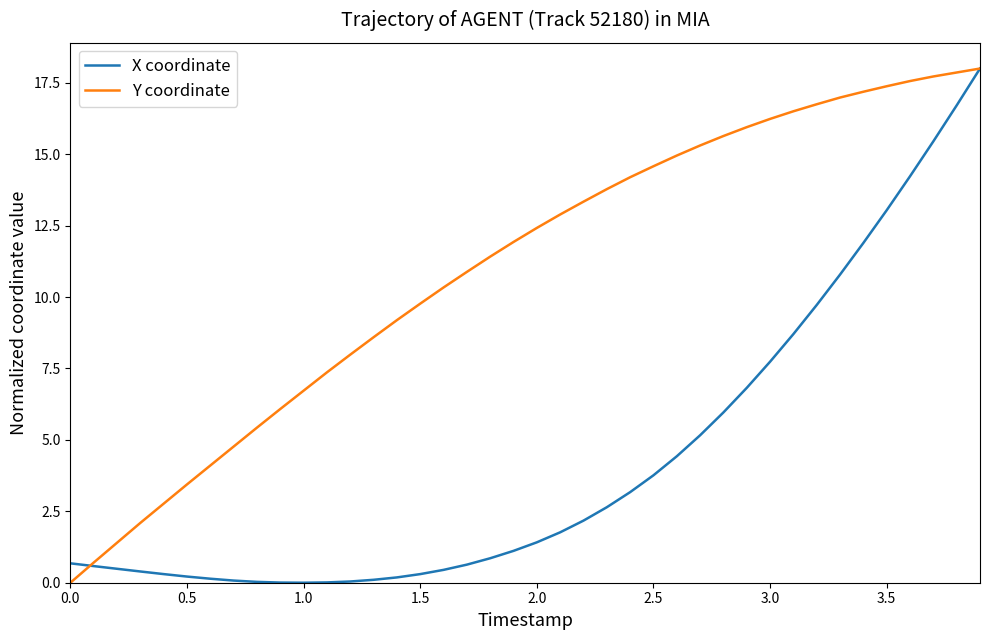

Which series has the largest total across all categories?

Y coordinate